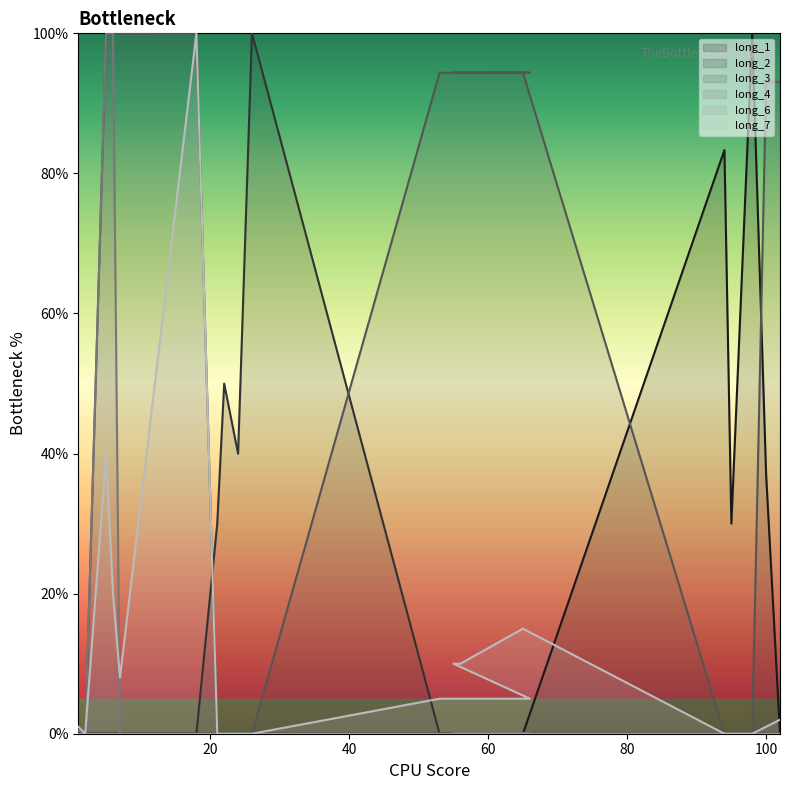

What is the highest value of the long_1 series?

100.0